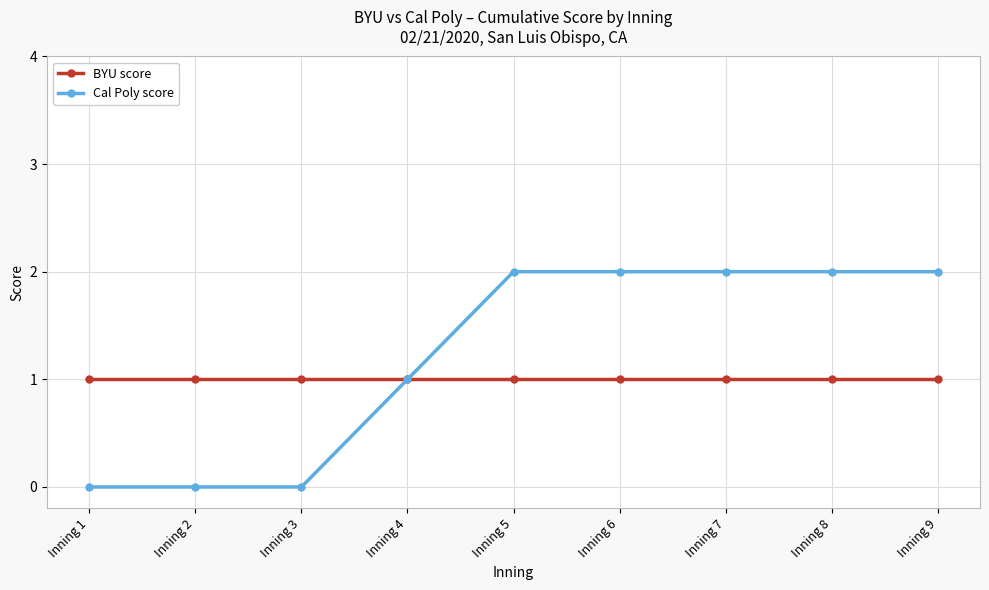

Between Inning 3 and Inning 7, which series saw the biggest shift?

Cal Poly score